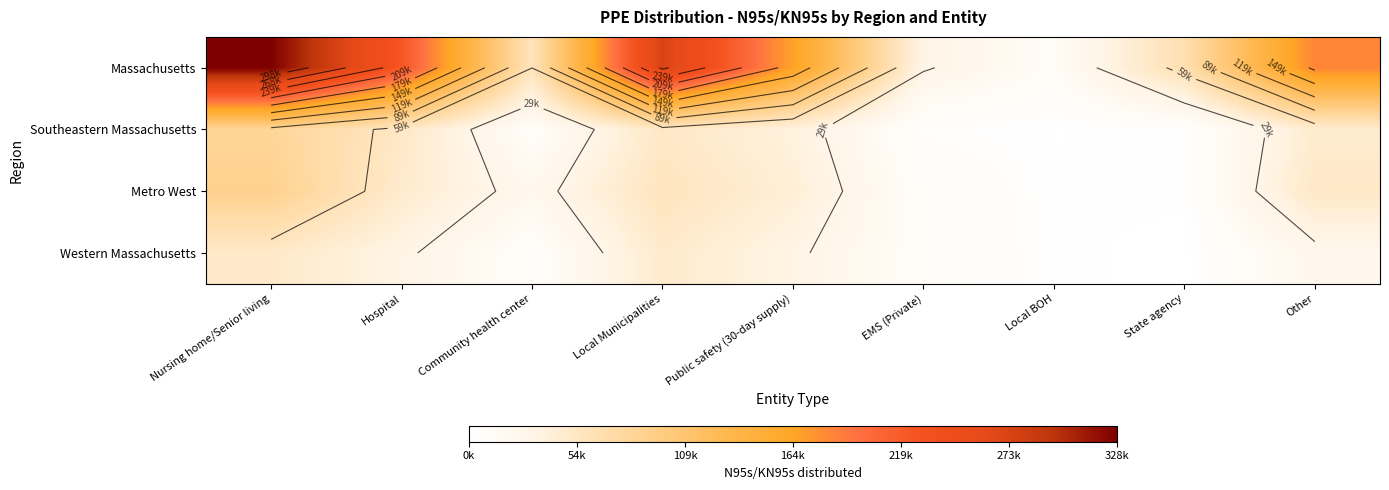

Count the number of categories in the chart.

9